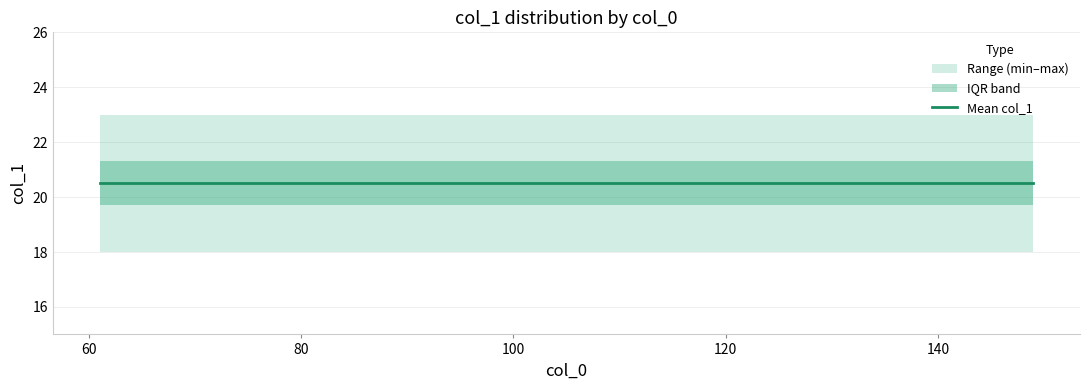

Is this an area chart (filled region under the line)?

No